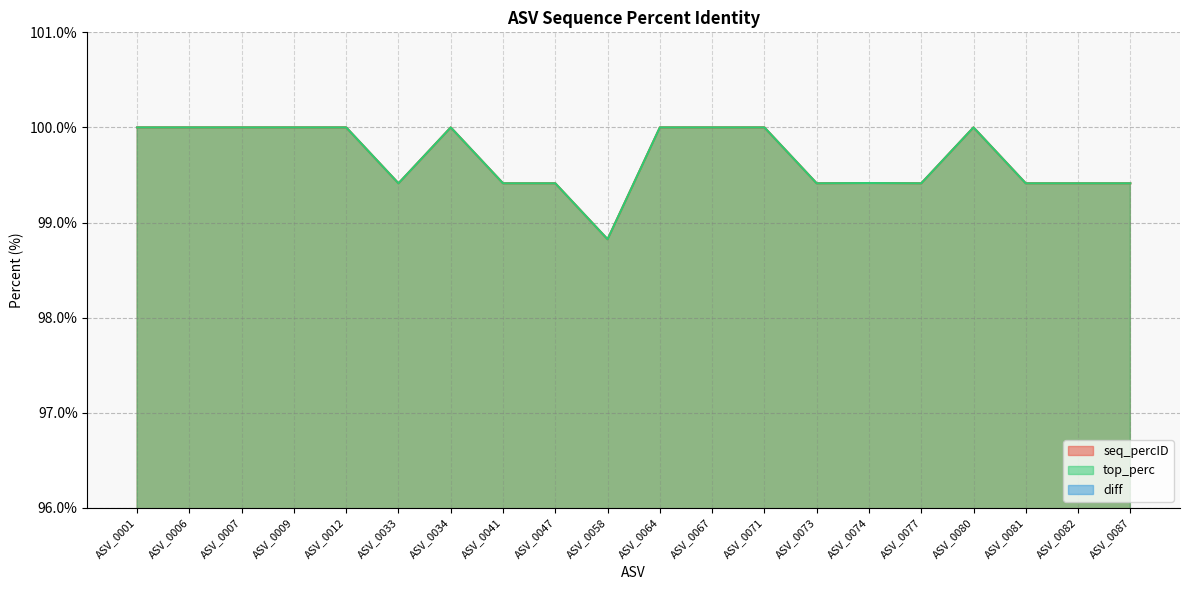

Which series has the largest range (max minus min)?

seq_percID